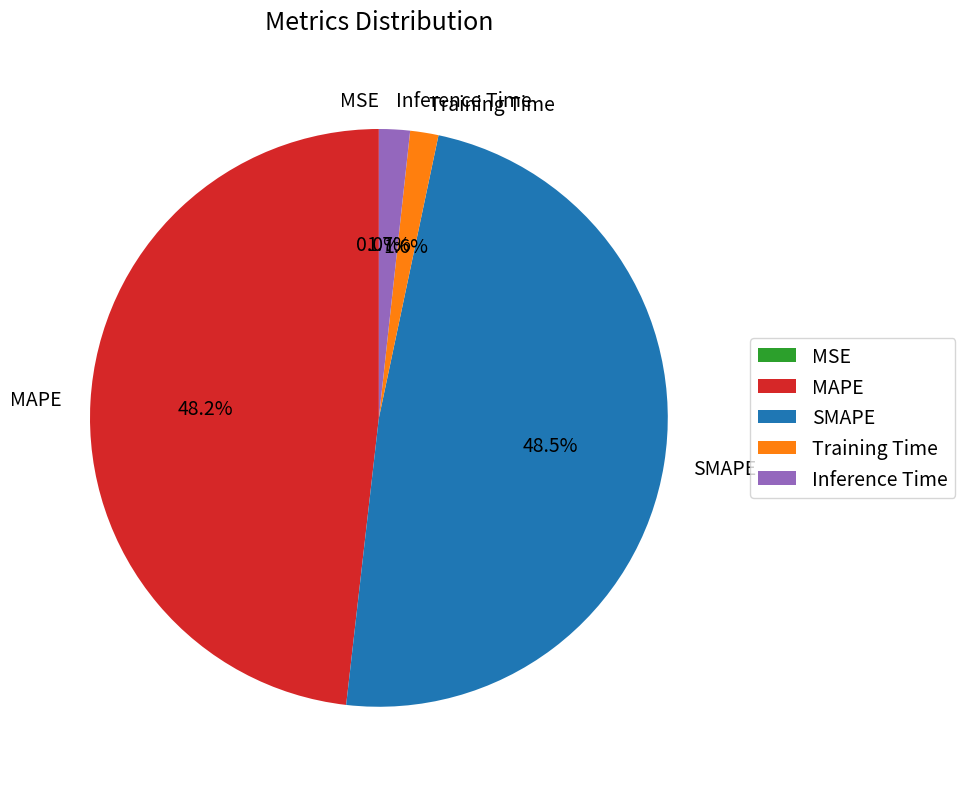

Does any single category account for the majority?

No